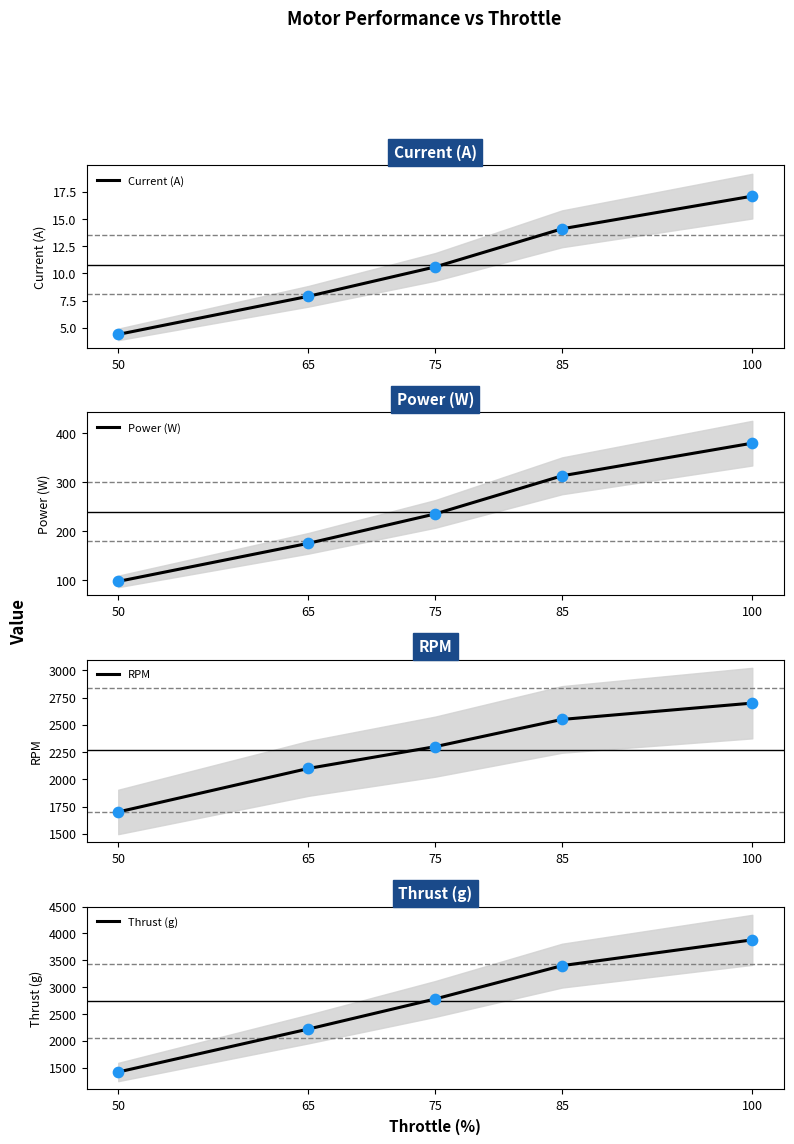

Which series reaches the maximum Y coordinate?

Thrust (g)